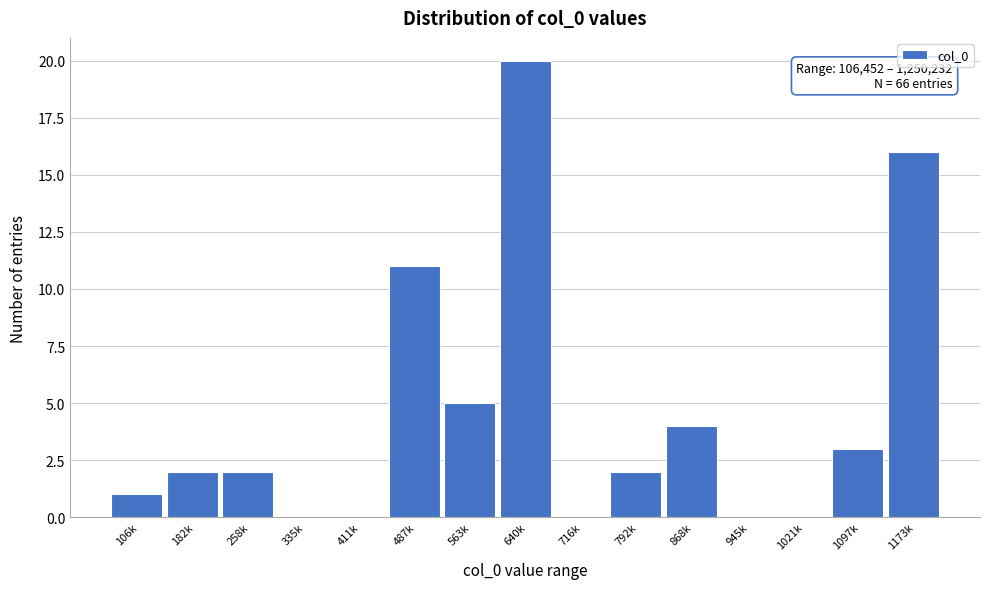

Reading left to right, transcribe all the data shown in this chart.

106k=1	182k=2	258k=2	335k=0	411k=0	487k=11	563k=5	640k=20	716k=0	792k=2	868k=4	945k=0	1021k=0	1097k=3	1173k=16